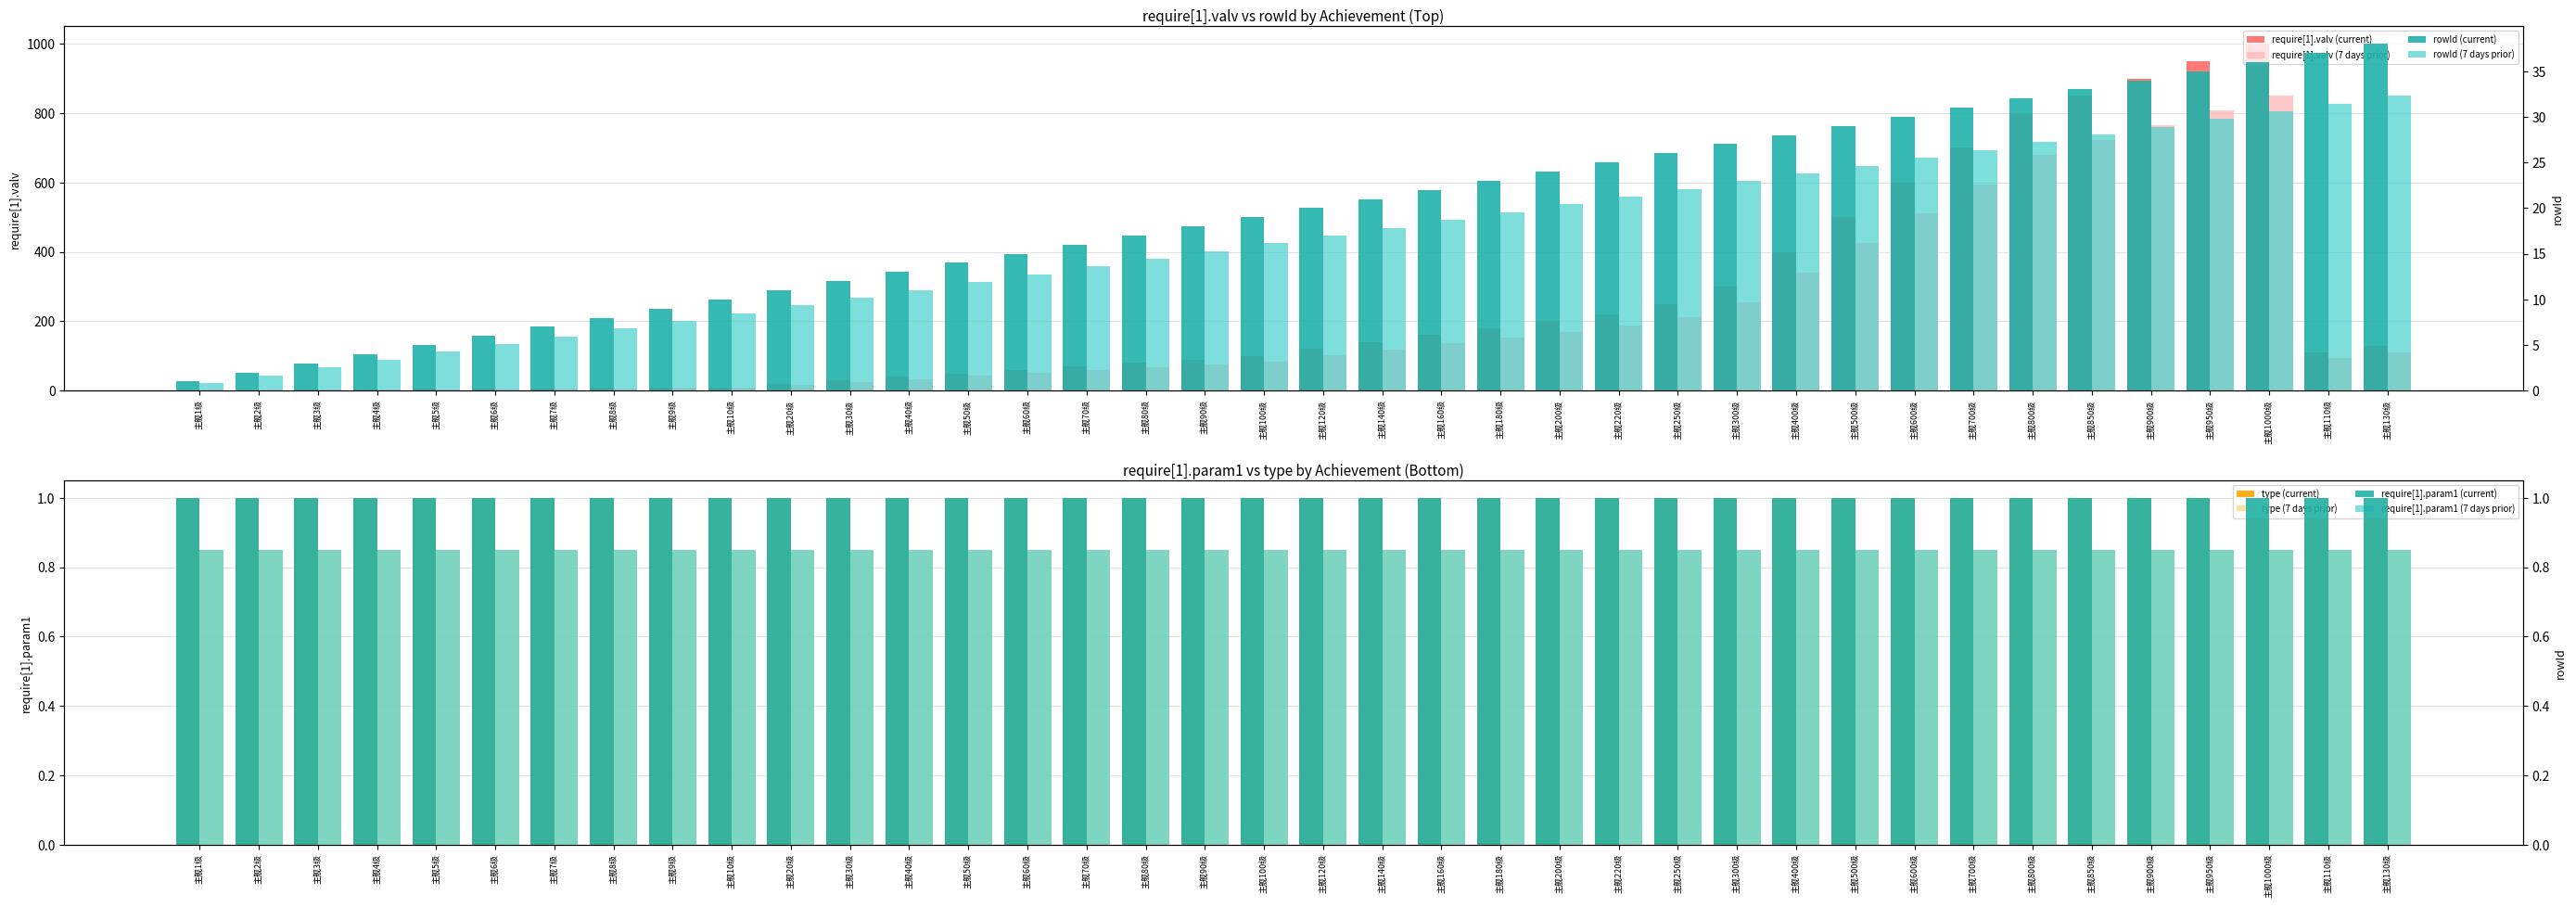

How many bars are there in each group?

2